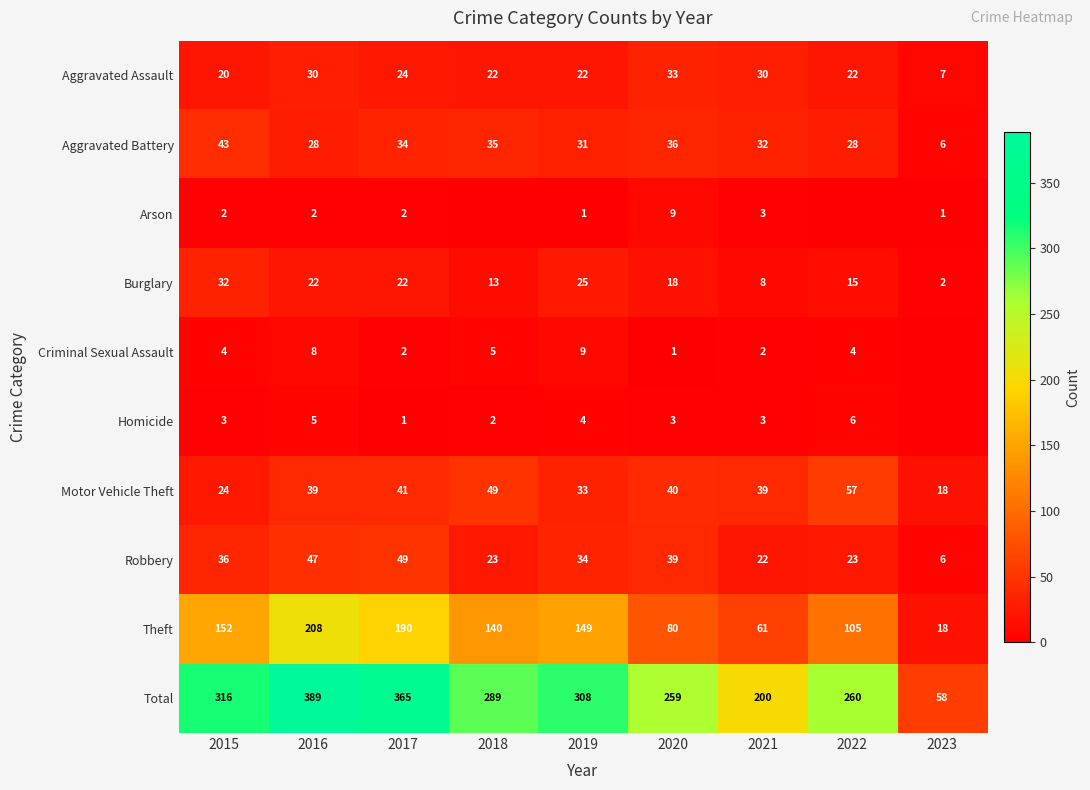

What value does the Aggravated Battery series have at 2023, to the nearest 5?

5